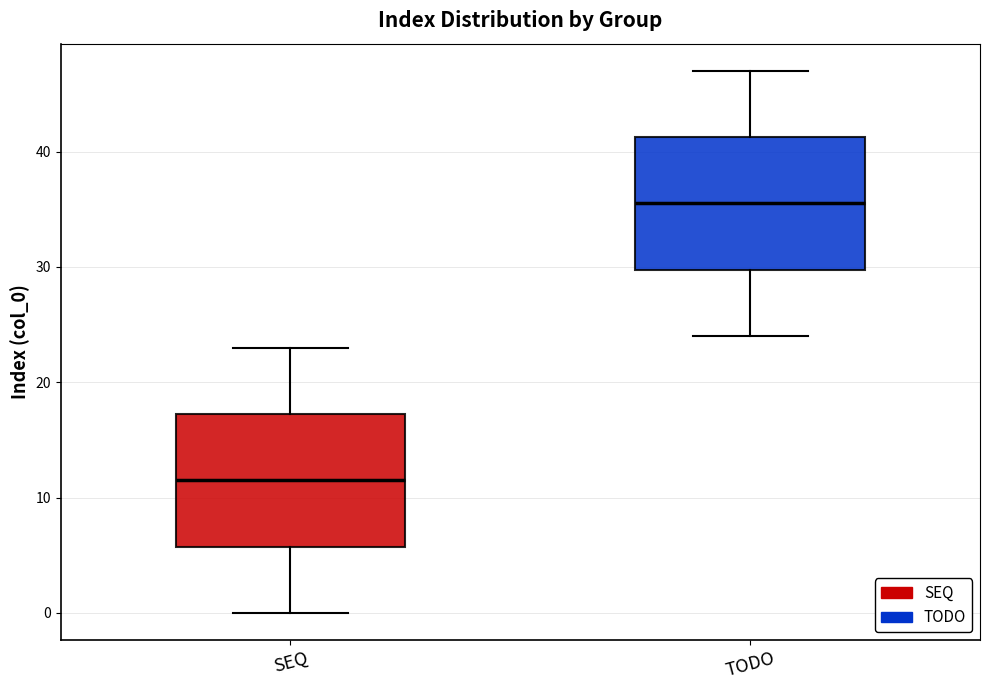

Which box's median line is the highest?

TODO